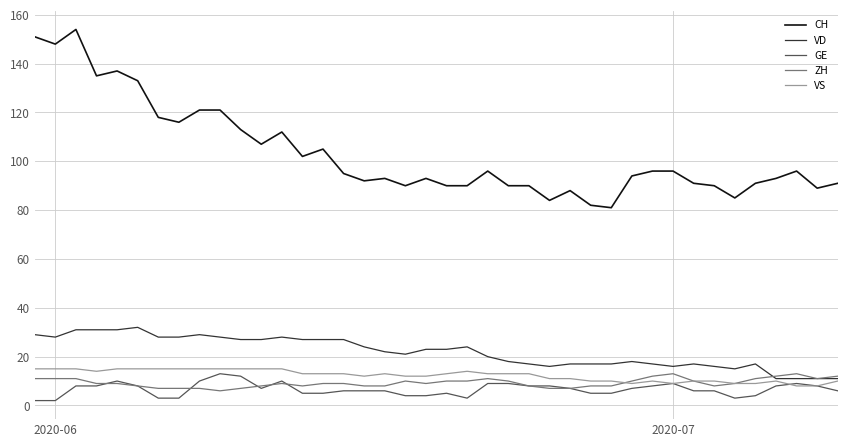

Which series has the widest spread of values?

CH